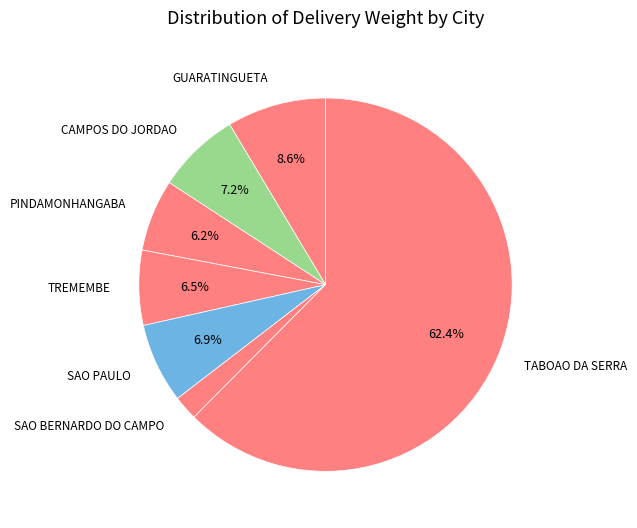

What is the ratio of the value at CAMPOS DO JORDAO to the value at PINDAMONHANGABA?

1.2